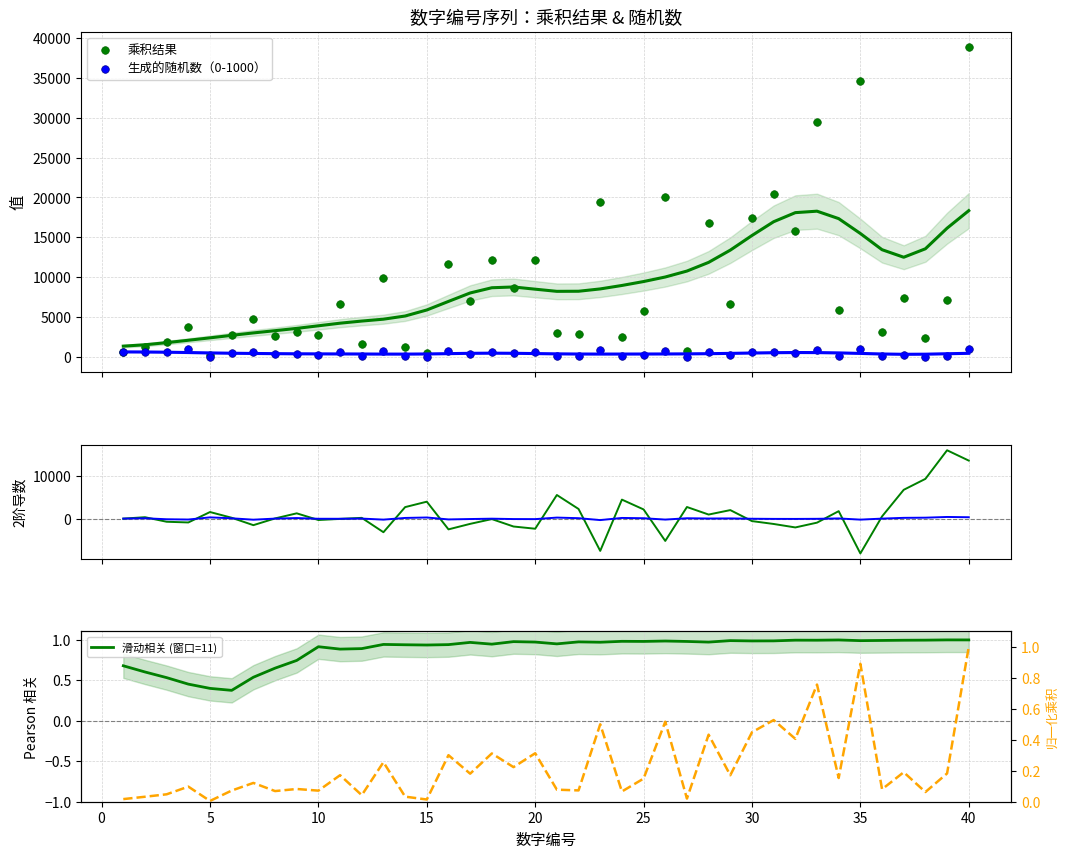

Is the value of 随机数 2阶导 at 12 greater than the value of 滑动相关 (窗口=11) at 39?

No